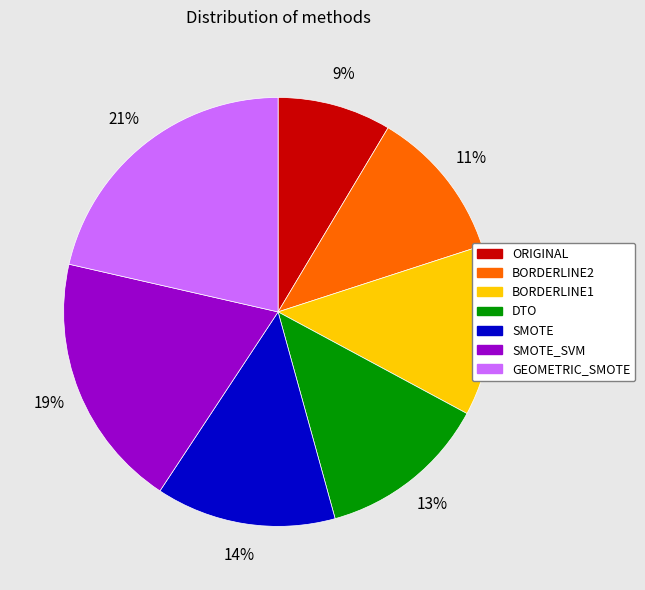

To the nearest percent, what is the average slice percentage?

14%